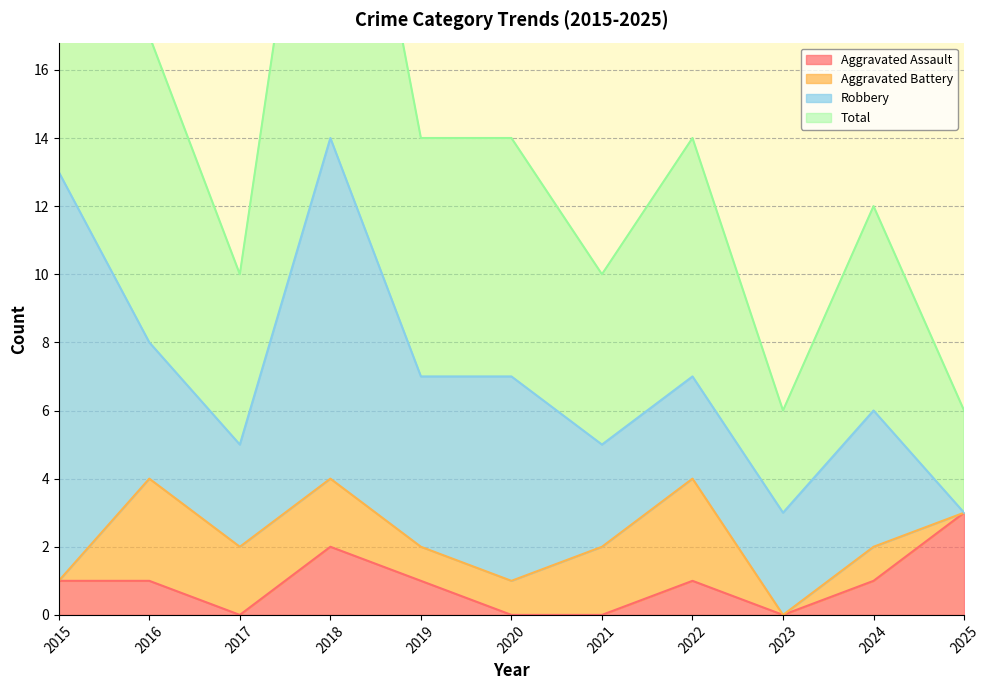

Which series has the largest total across all categories?

Total